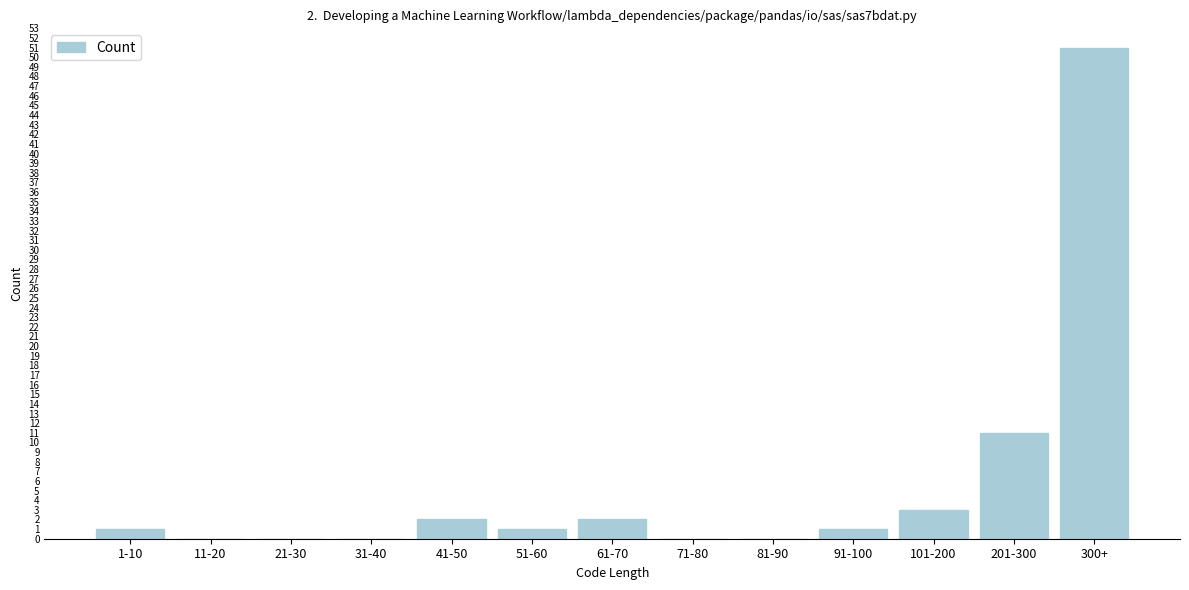

Reading left to right, extract all data points from this chart.

1-10=1	11-20=0	21-30=0	31-40=0	41-50=2	51-60=1	61-70=2	71-80=0	81-90=0	91-100=1	101-200=3	201-300=11	300+=51